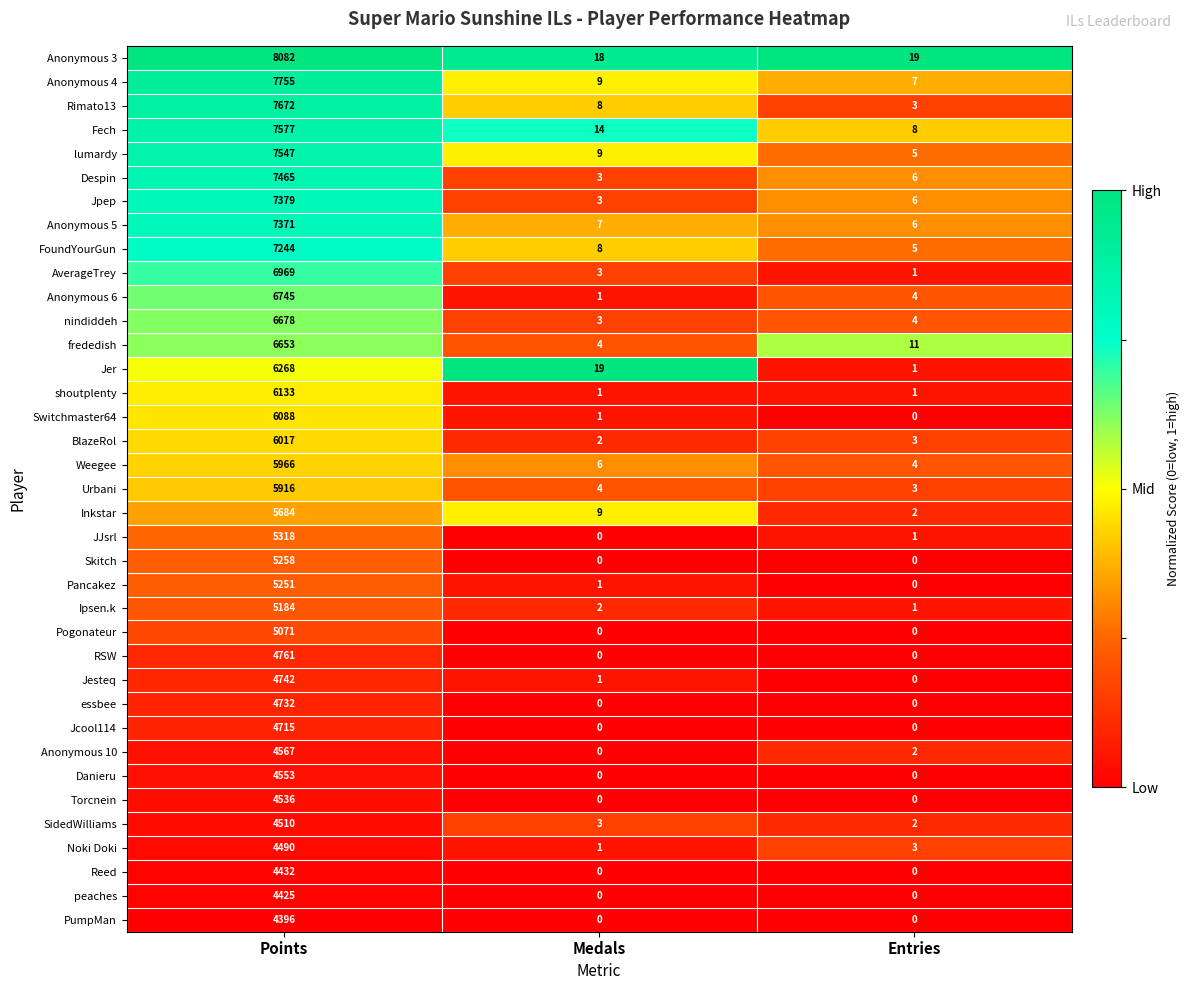

The value of nindiddeh at Medals is 5. True or false?

False